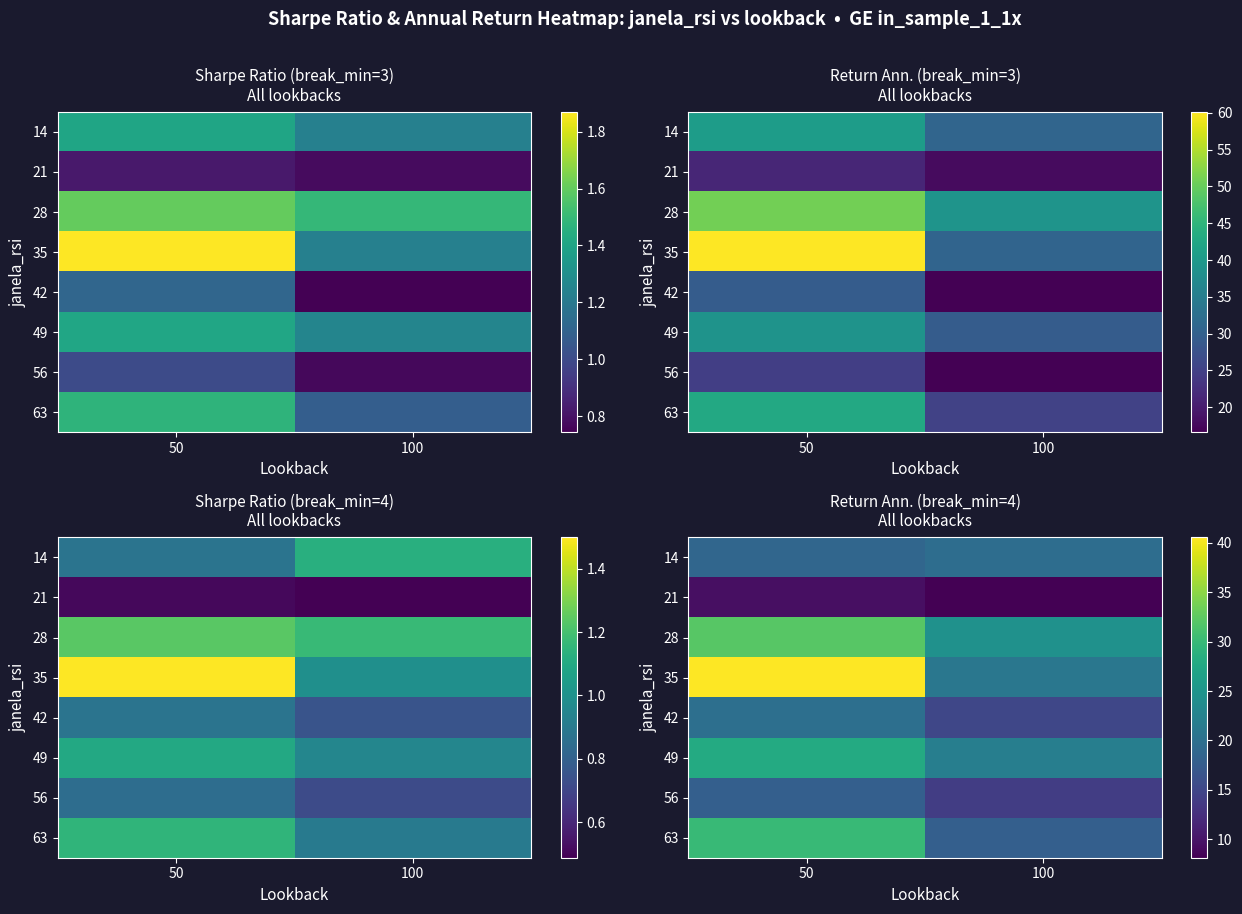

How many values in the 63 series are below 30?

1